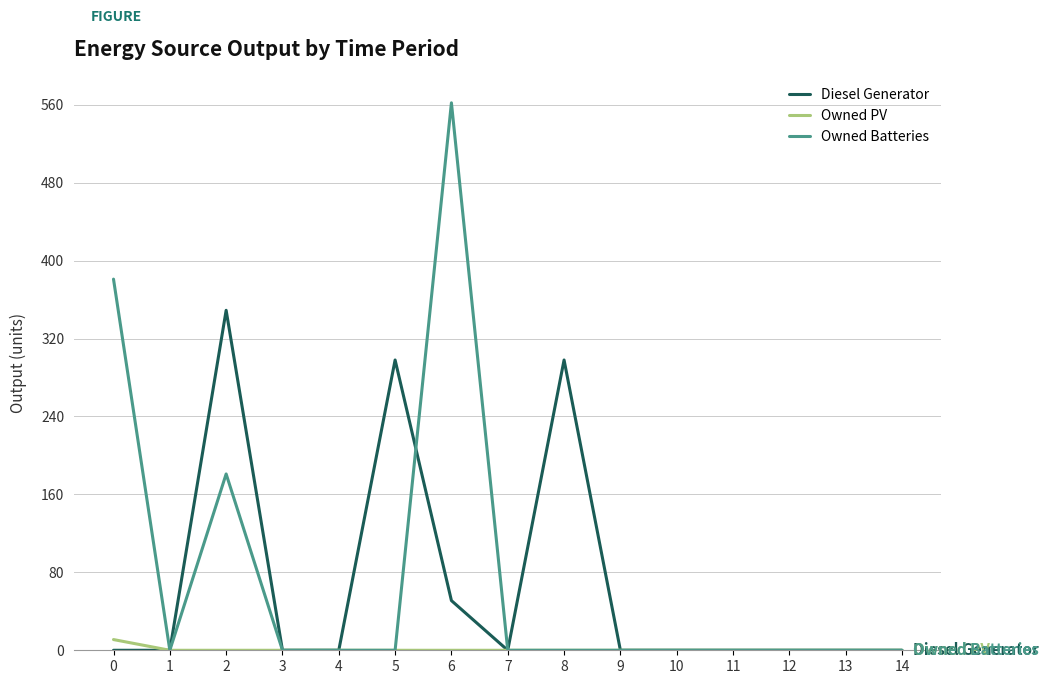

The value of Owned Batteries at 9 is 0. True or false?

True